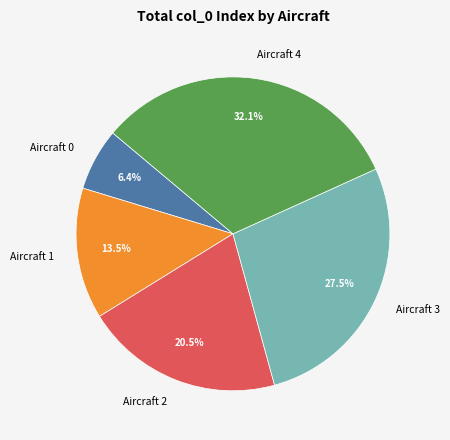

Do Aircraft 0 and Aircraft 1 together represent more than half of the pie?

No